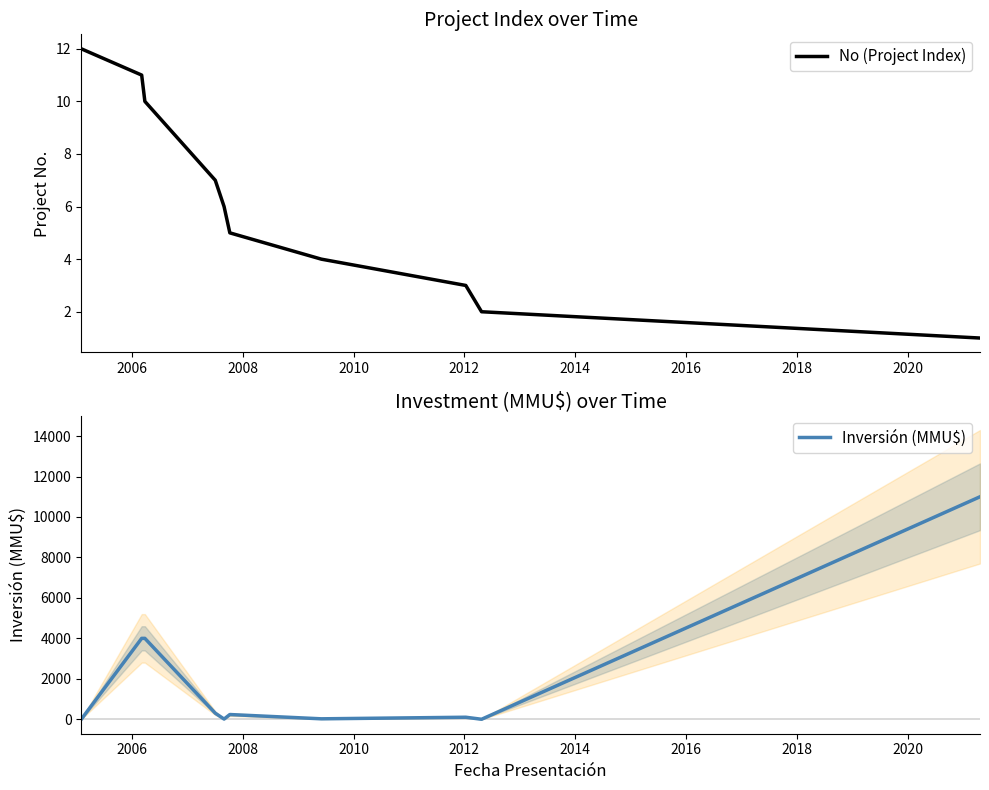

What is the highest value of the Inversión (MMU$) series?

11000